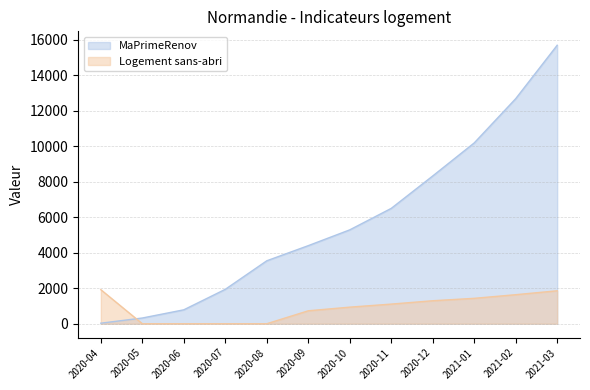

Which series changed the most between 2020-05 and 2021-01?

MaPrimeRenov